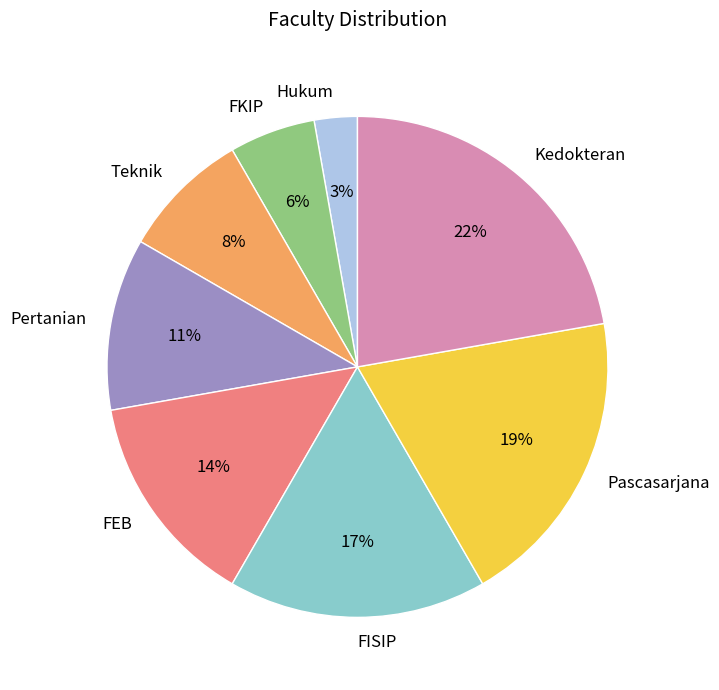

Do FEB and FKIP together represent more than half of the pie?

No